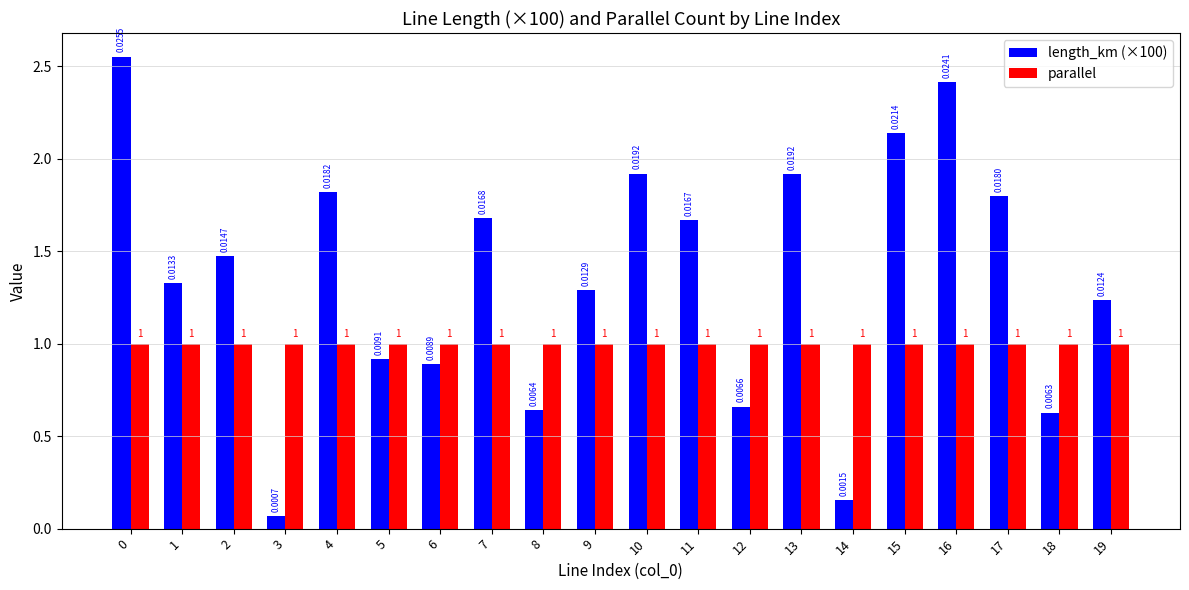

How many data points does each series have?

20